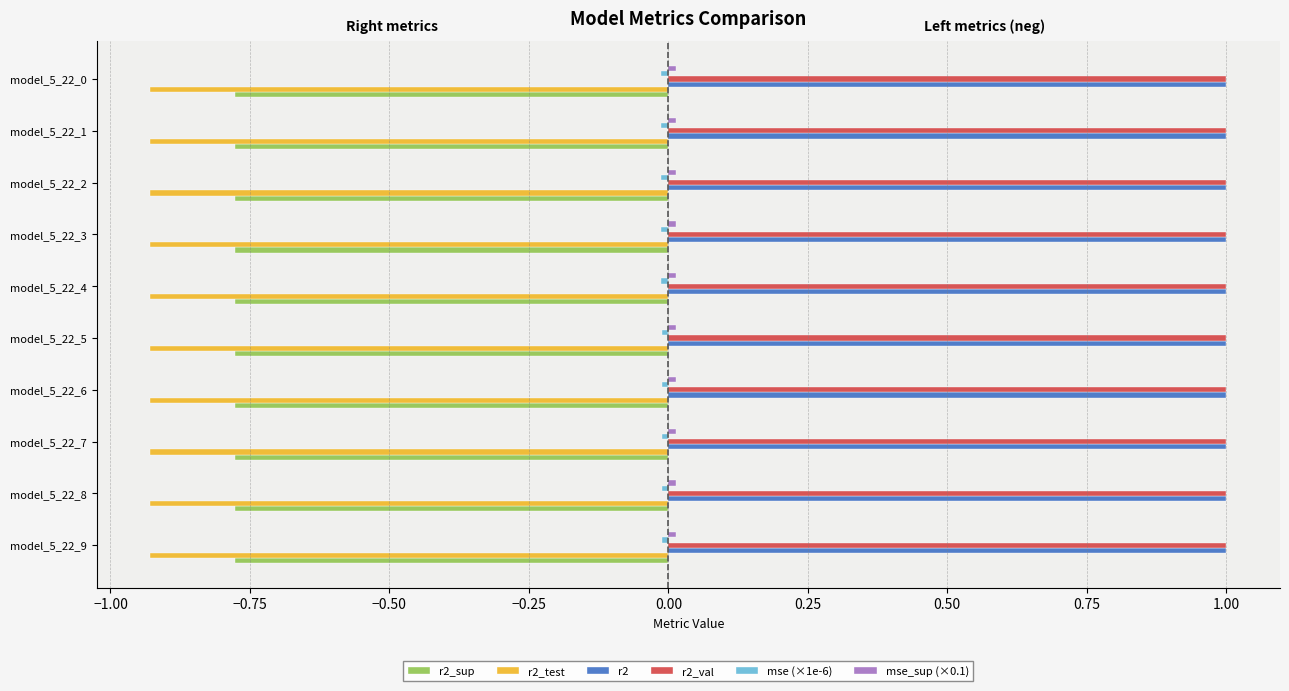

What is the average value of the r2 series?

1.0